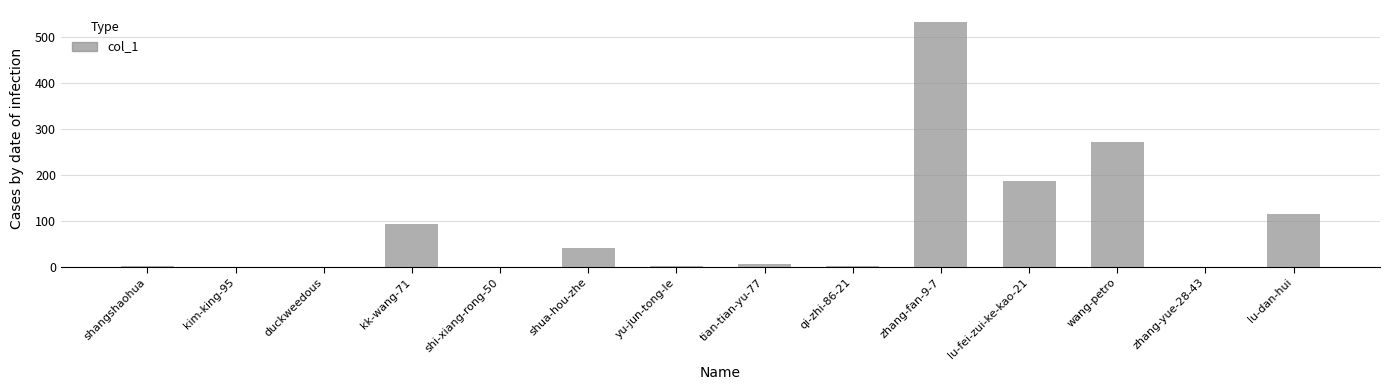

What is the greatest value displayed?

531